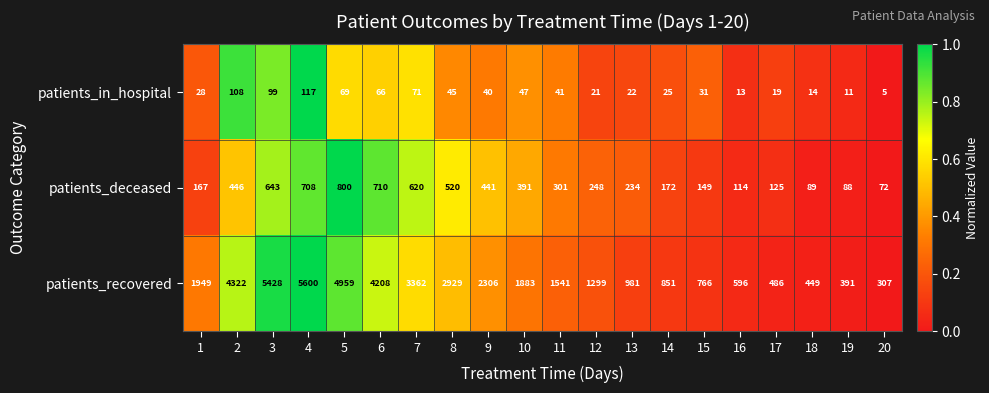

The patients_in_hospital series shows 77 at 4. True or false?

False